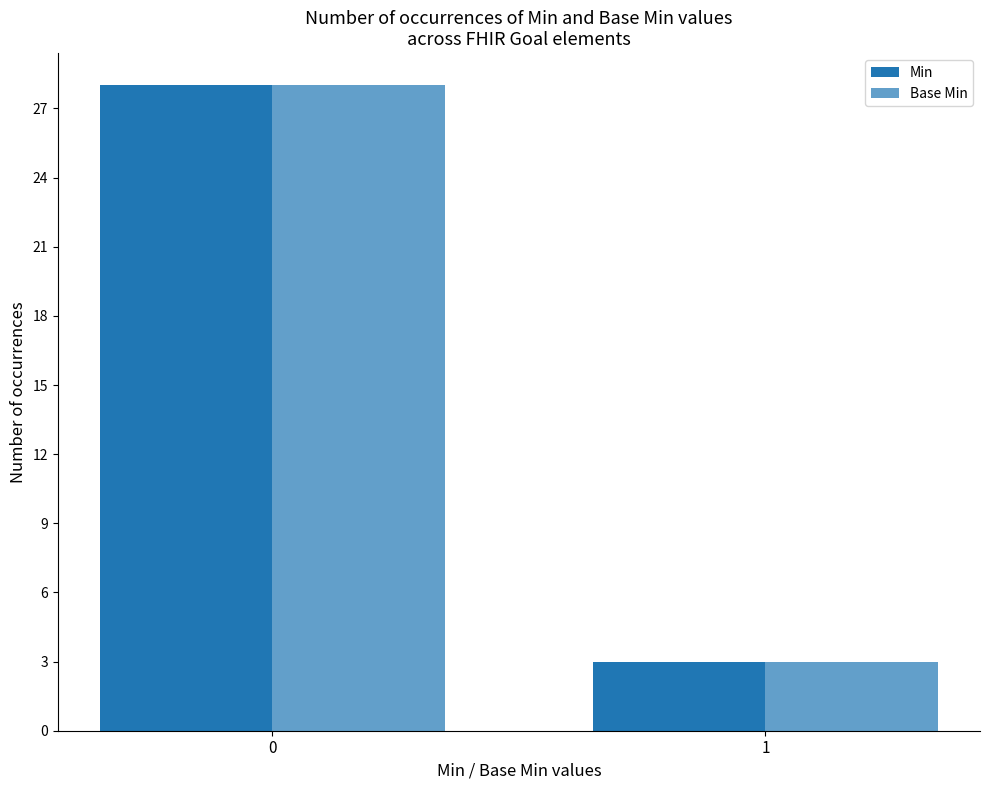

How many bars are there in each group?

2